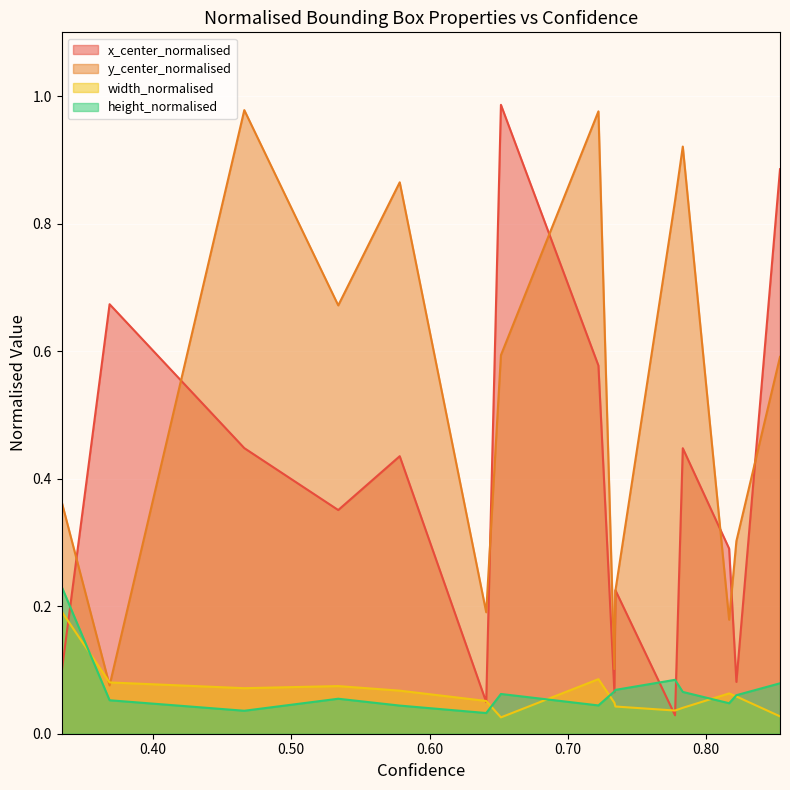

Which series has the widest spread of values?

x_center_normalised